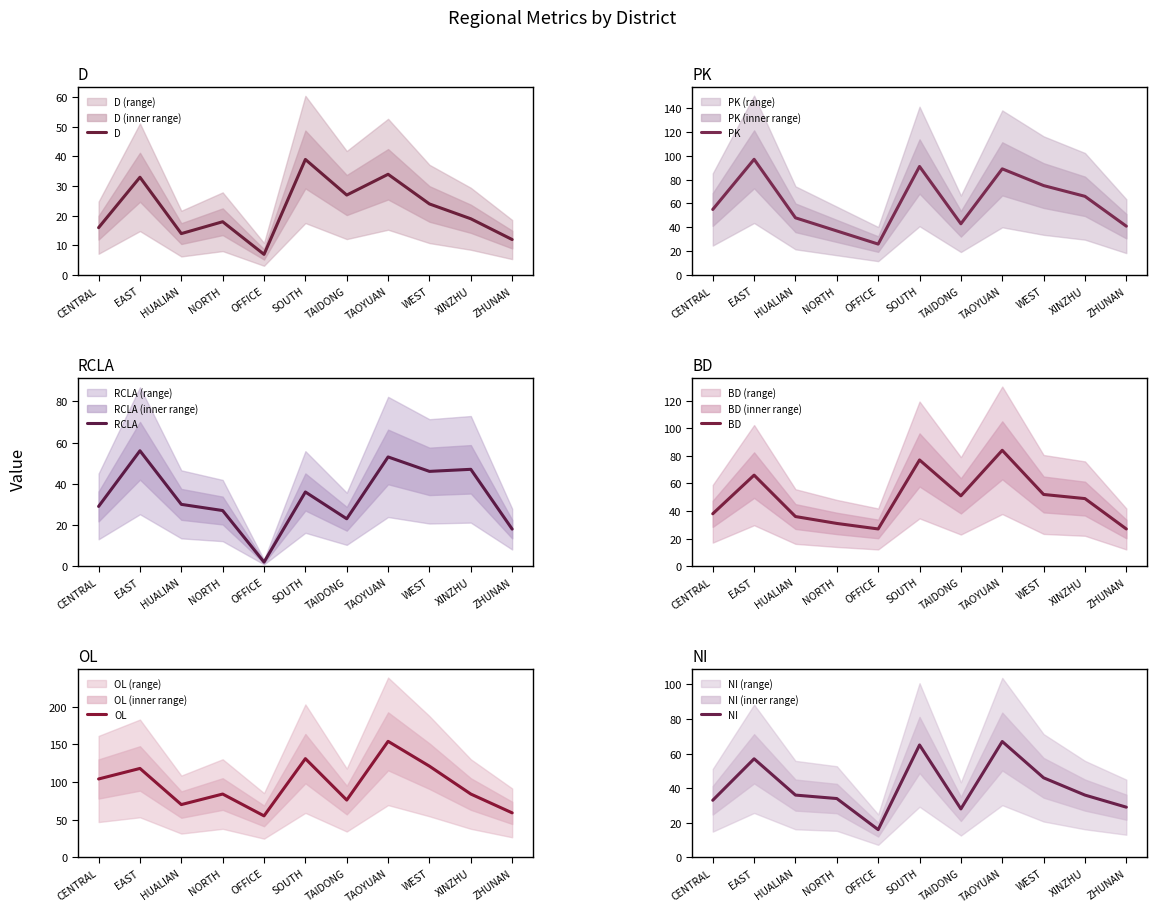

Between ZHUNAN and CENTRAL, which is larger?

CENTRAL